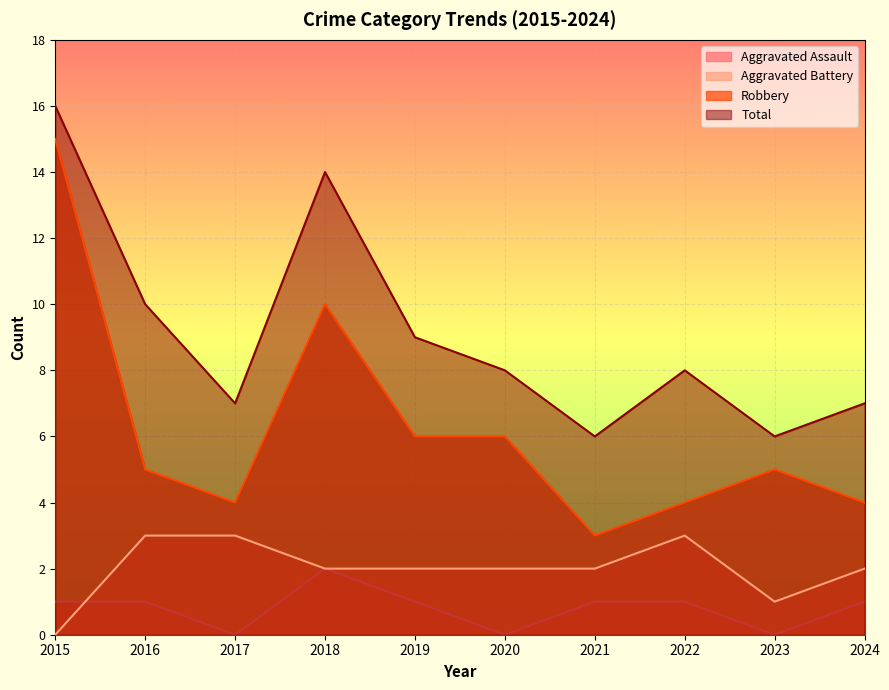

What are all the series names shown in the legend?

Aggravated Assault, Aggravated Battery, Robbery, Total